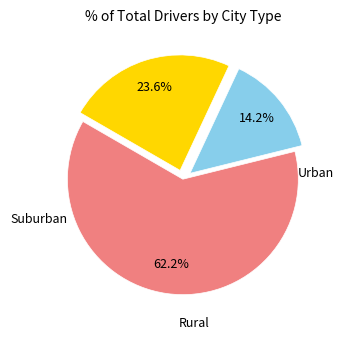

Is there any slice that represents more than half of the pie?

Yes